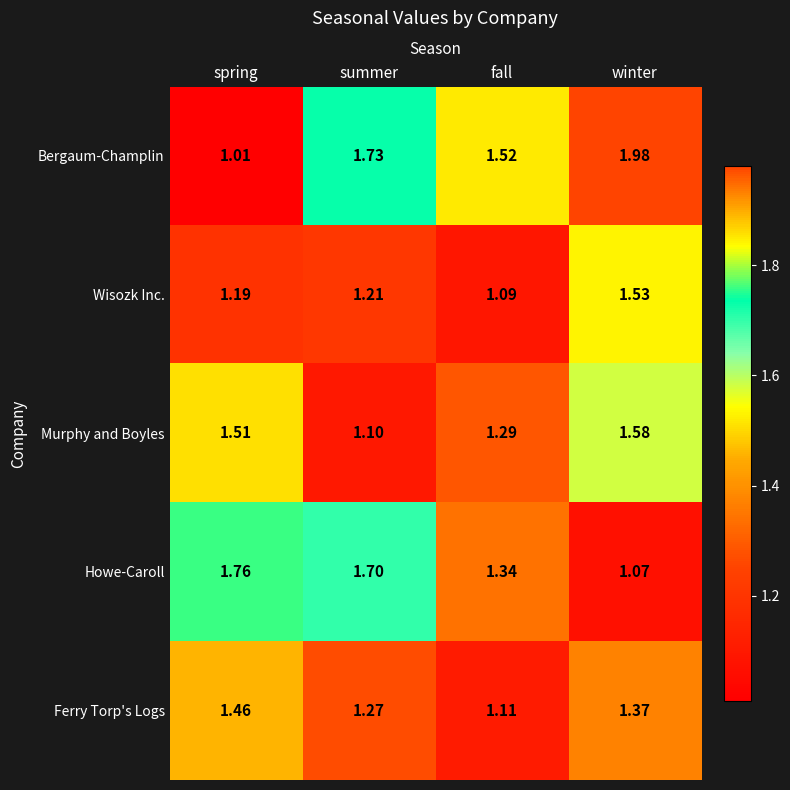

Which series has the largest range (max minus min)?

Bergaum-Champlin